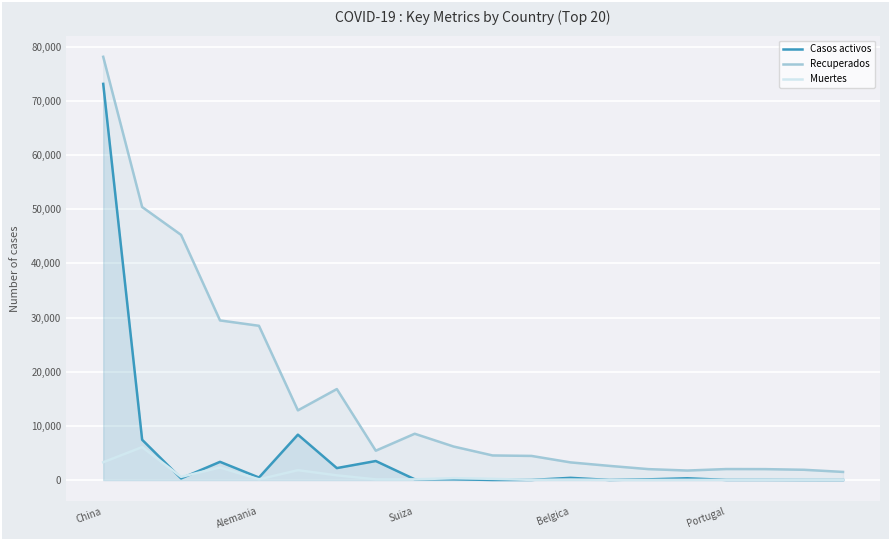

Which series ends up on top after the final intersection of Casos activos and Muertes?

Muertes